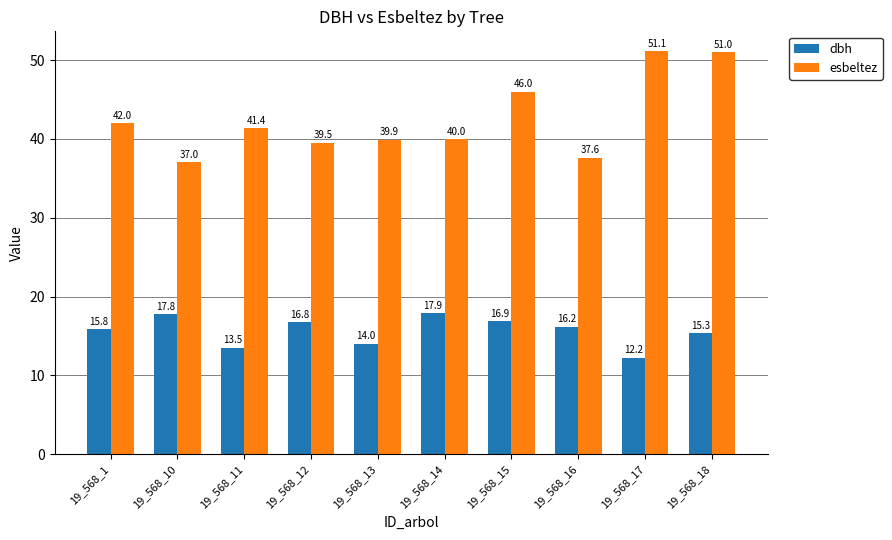

What is the difference between the maximum and minimum values in the esbeltez series?

14.1